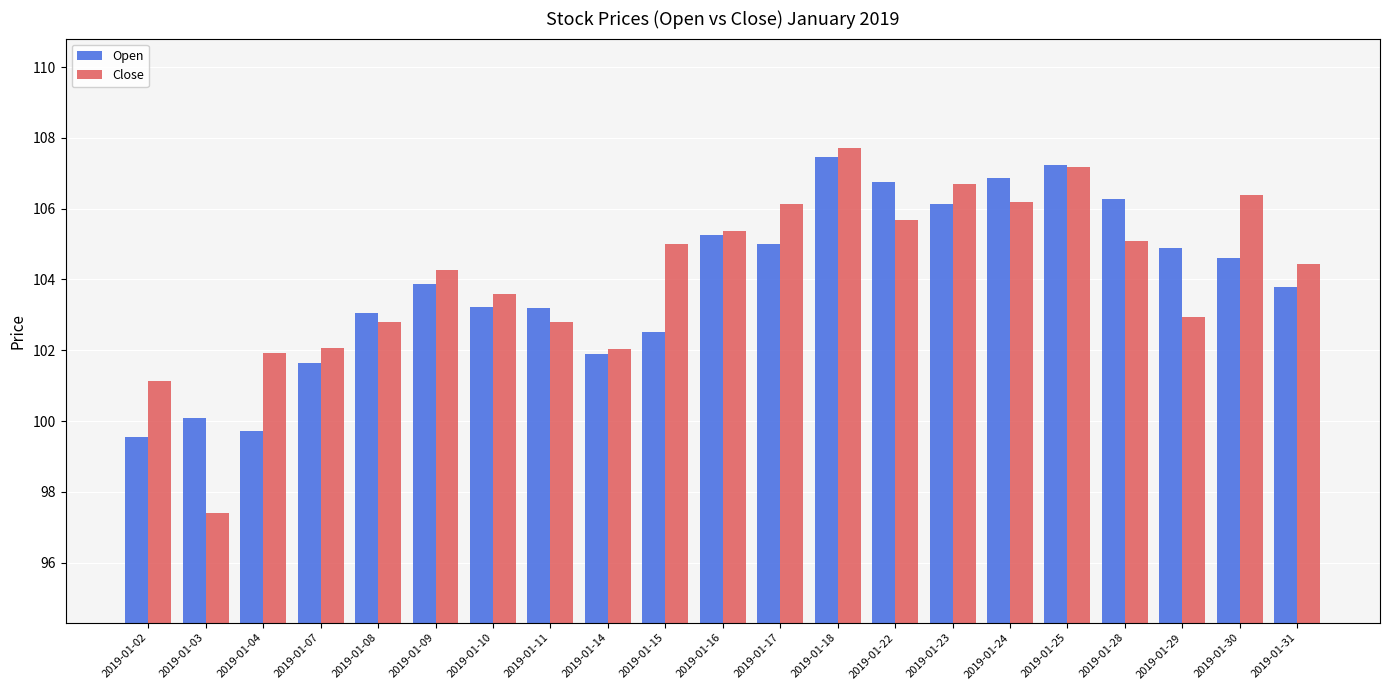

At which label does Close first exceed 104?

2019-01-09